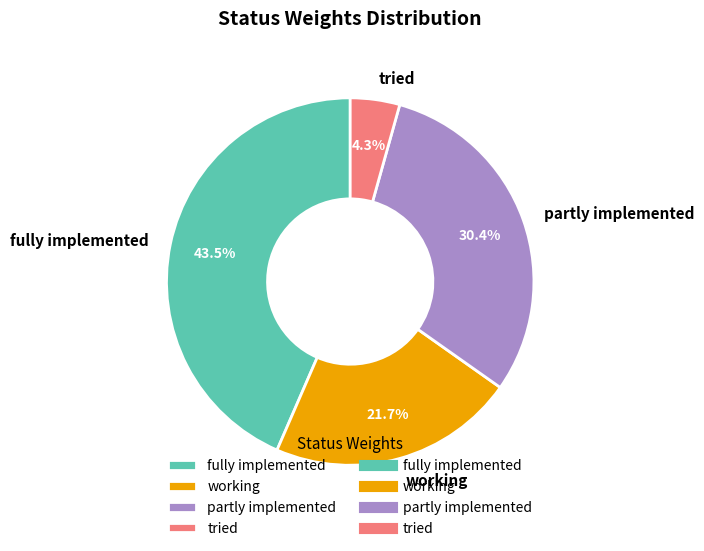

Is it true that working is 22% of the pie?

True